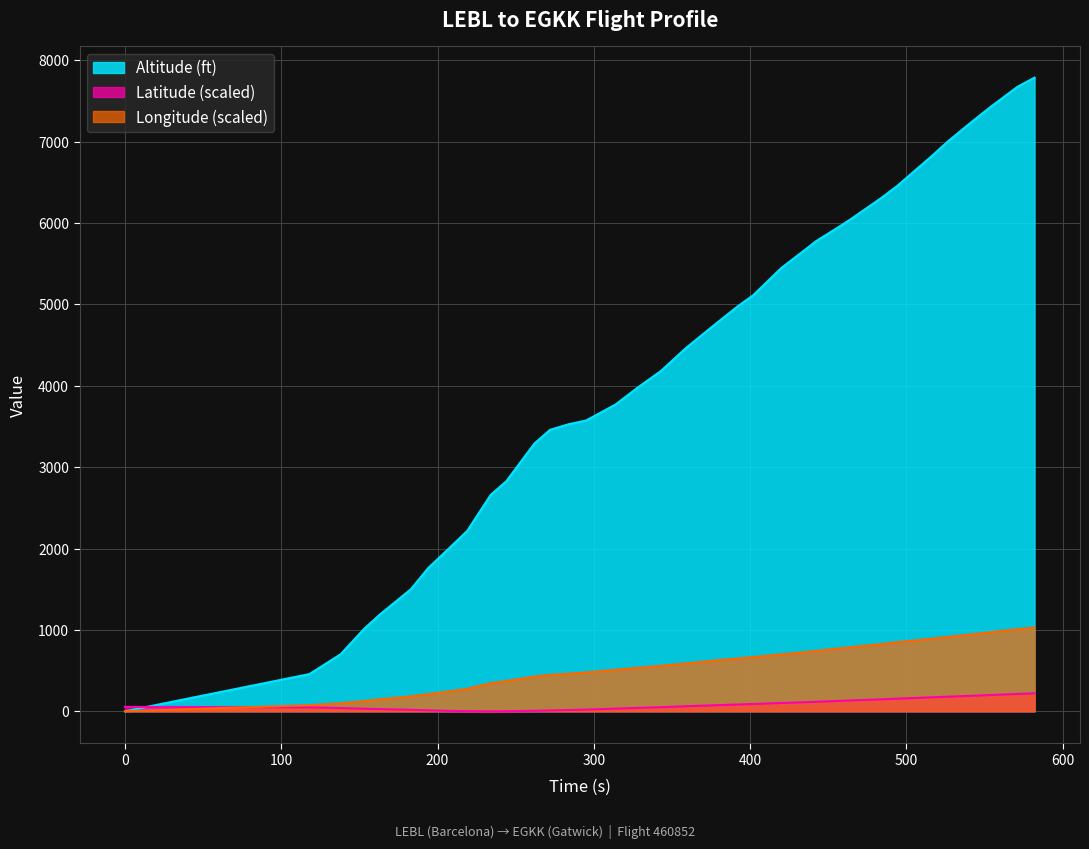

Which series changed the most between 0 and 219?

Altitude (ft)